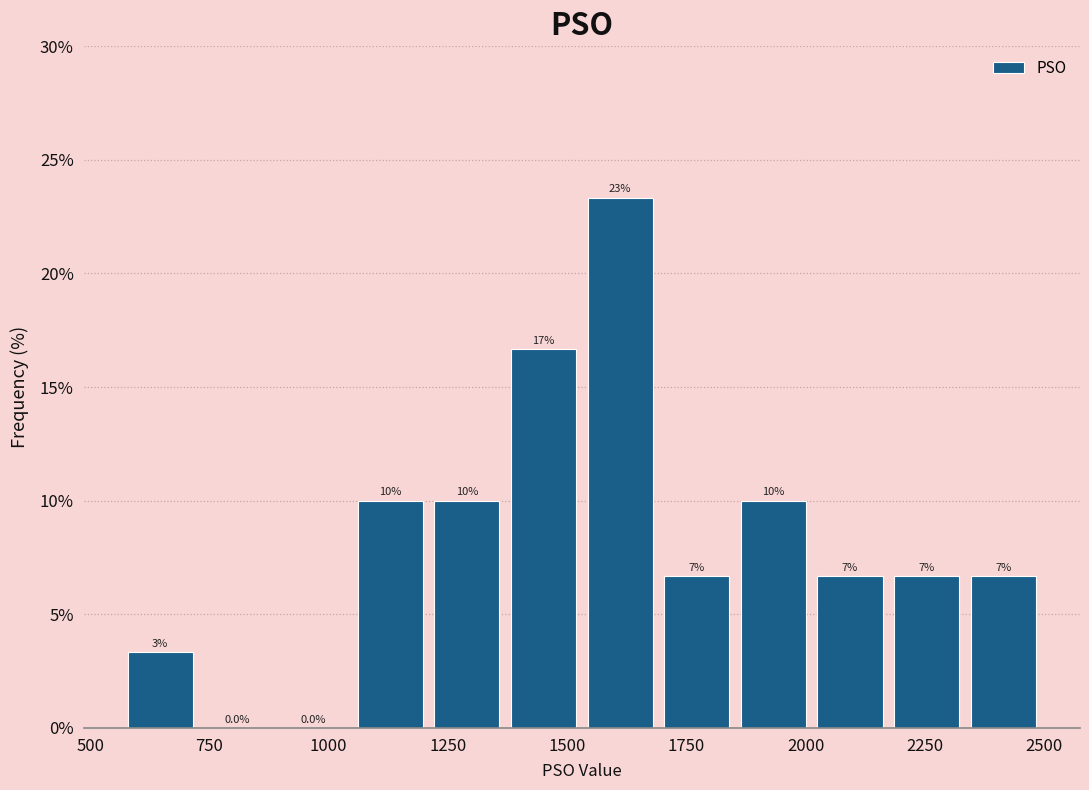

Read against the x-axis, roughly where is the centre of the tallest bar?

1600